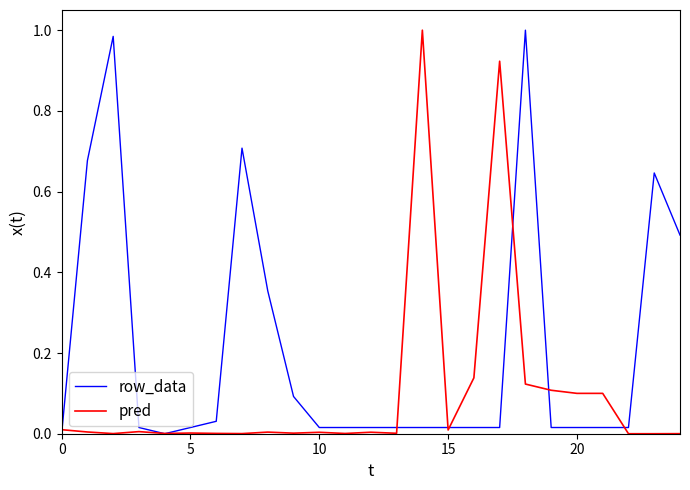

Which series has the largest total across all categories?

row_data